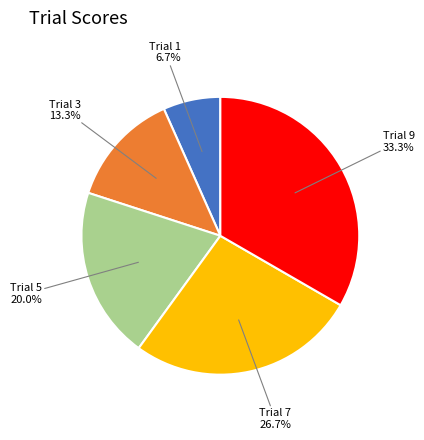

Is there a majority slice in this chart?

No